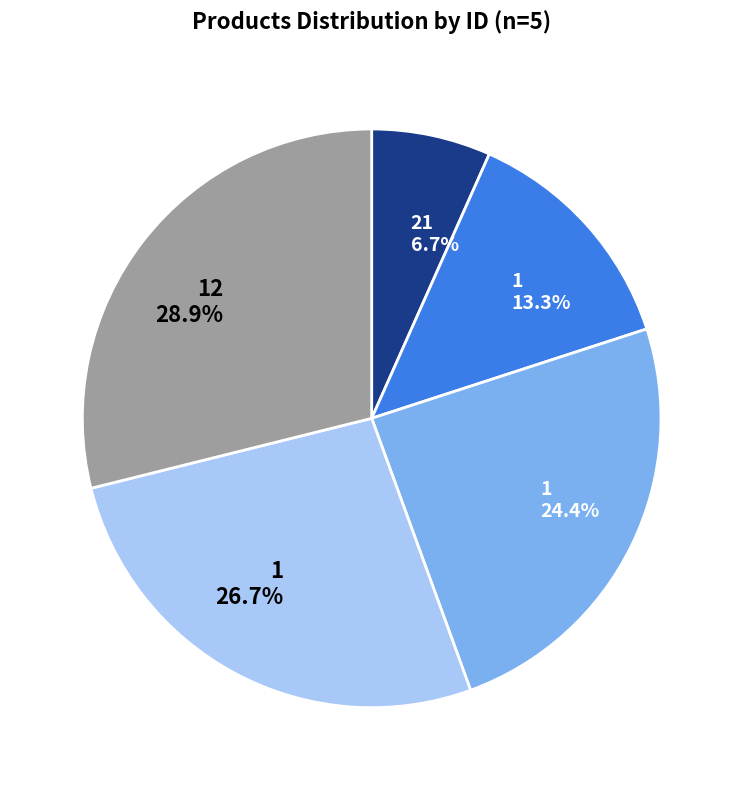

Is there a majority slice in this chart?

No